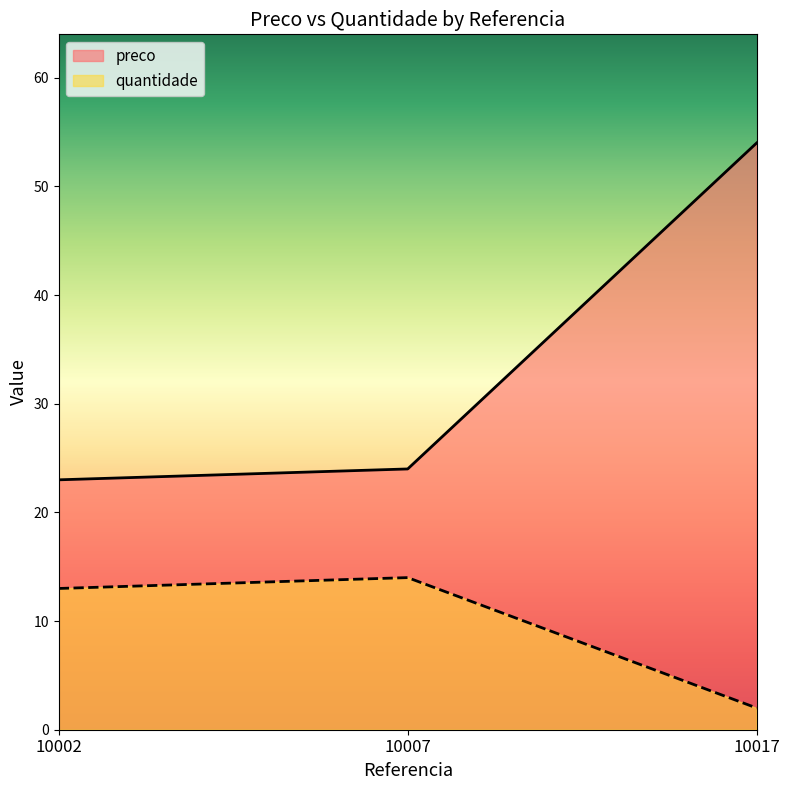

At how many categories does at least one series exceed 8?

3